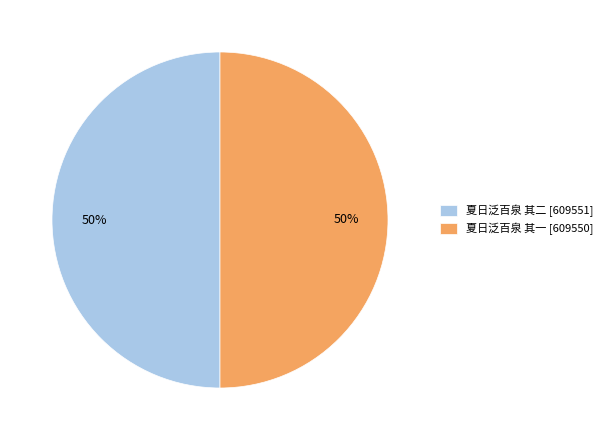

To the nearest percent, what is the combined percentage of 夏日泛百泉 其二 [609551] and 夏日泛百泉 其一 [609550]?

100%